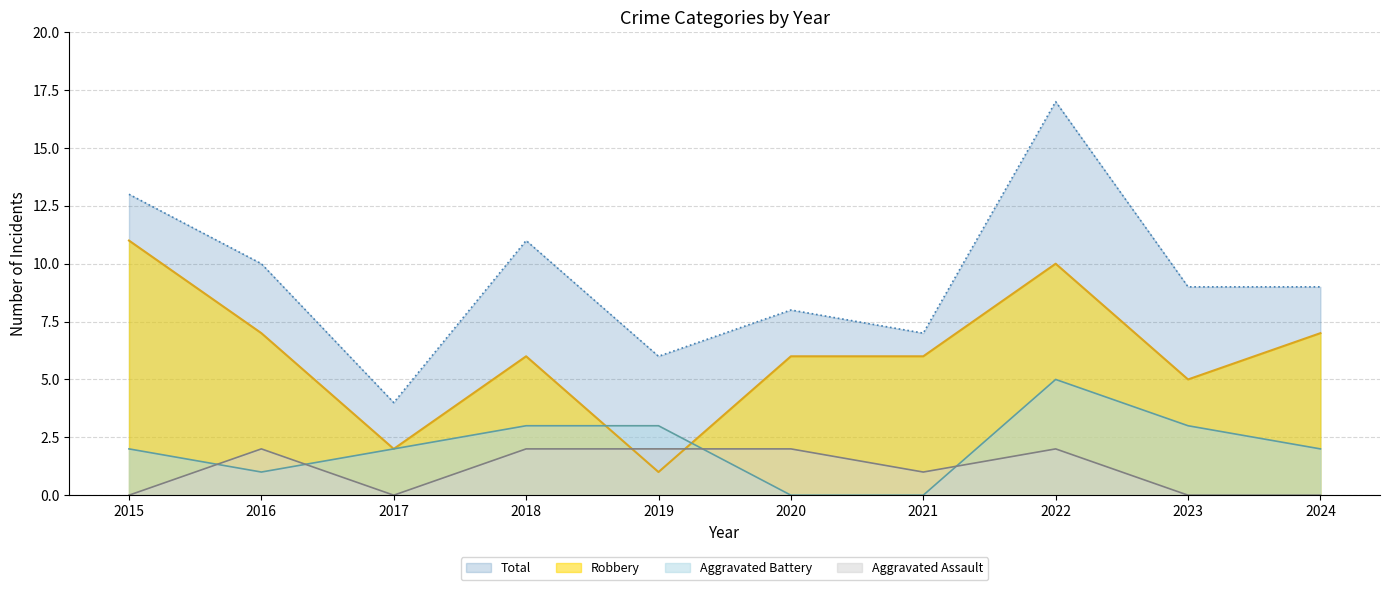

Reading left to right, what are all the values shown in this chart?

Robbery: 11	7	2	6	1	6	6	10	5	7
Aggravated Battery: 2	1	2	3	3	0	0	5	3	2
Aggravated Assault: 0	2	0	2	2	2	1	2	0	0
Total: 13	10	4	11	6	8	7	17	9	9